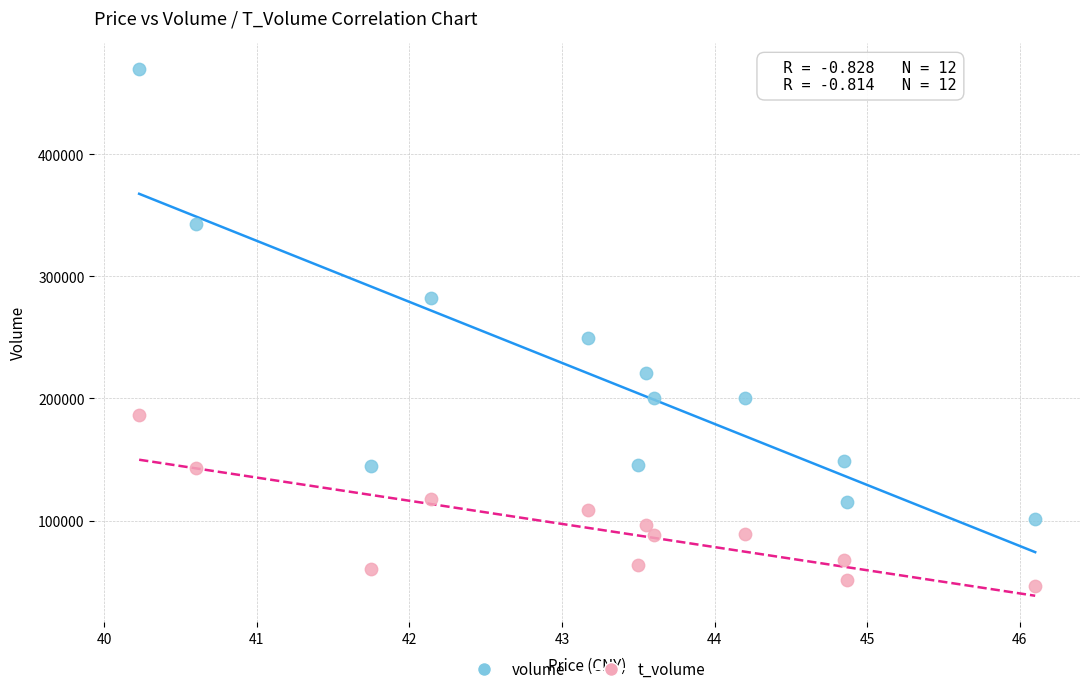

Which series has the widest spread of Y values?

volume